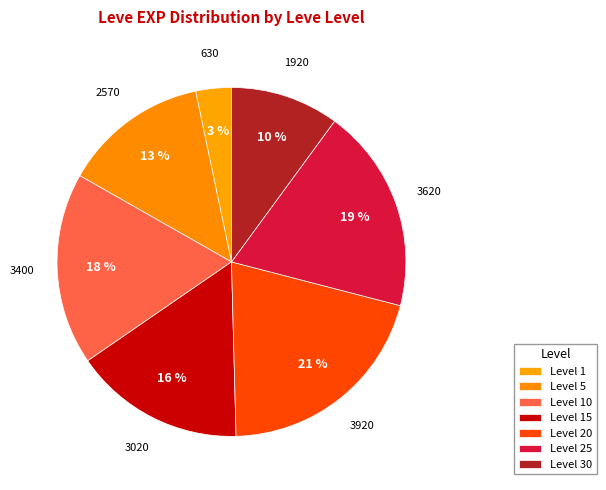

What is the smallest slice in the pie chart?

1